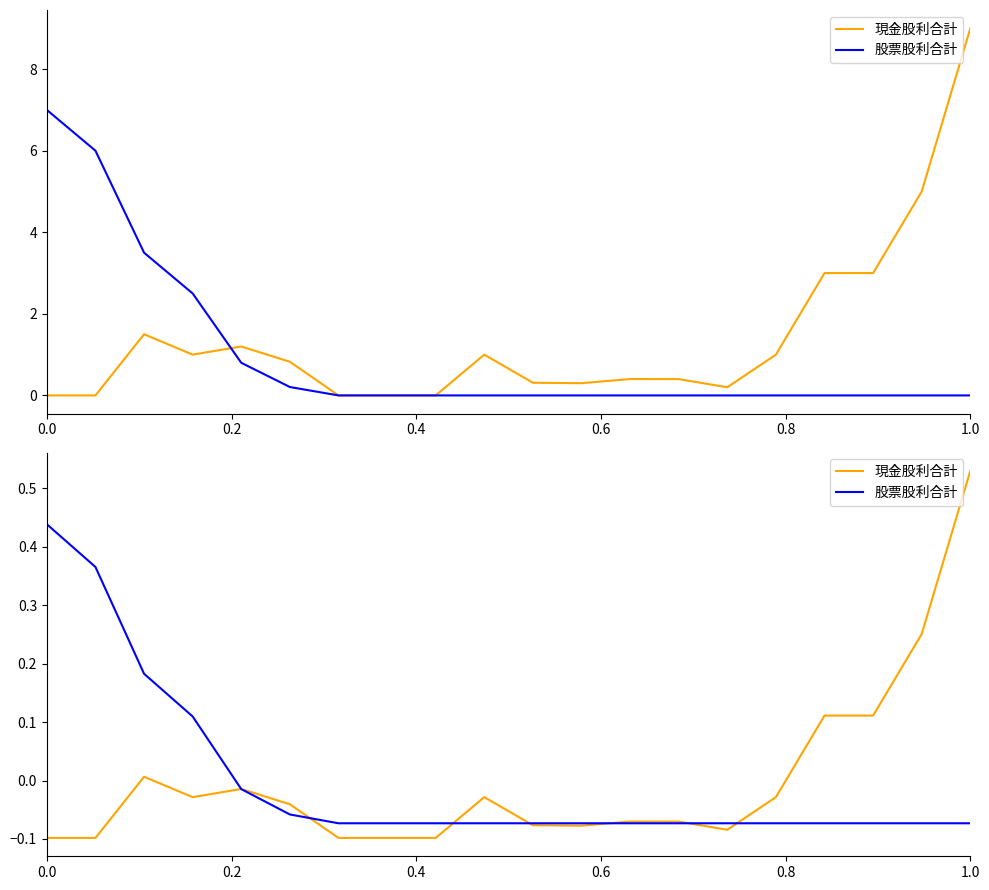

True or false: 現金股利合計 and 股票股利合計 cross at least once.

True